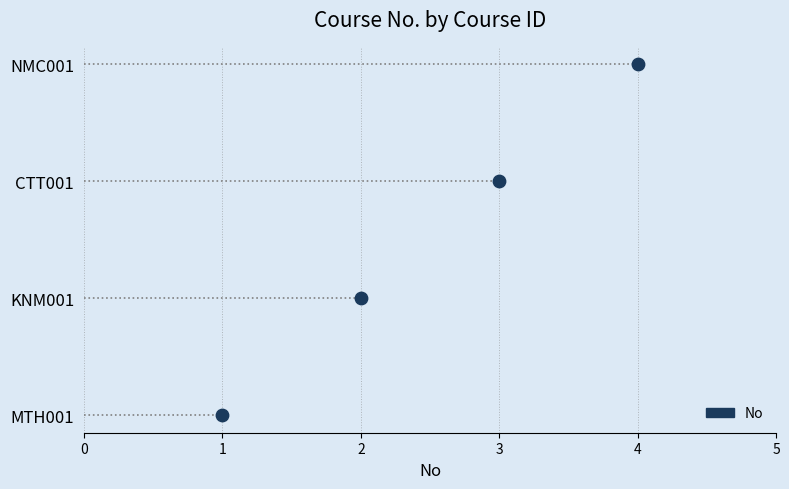

What is the change in value from KNM001 to NMC001?

+2